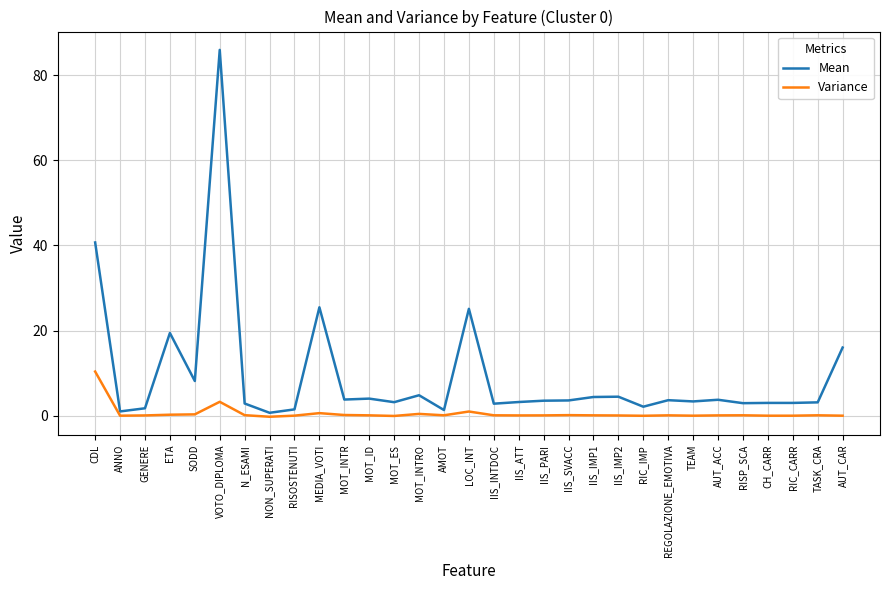

How many distinct data groups are displayed?

2